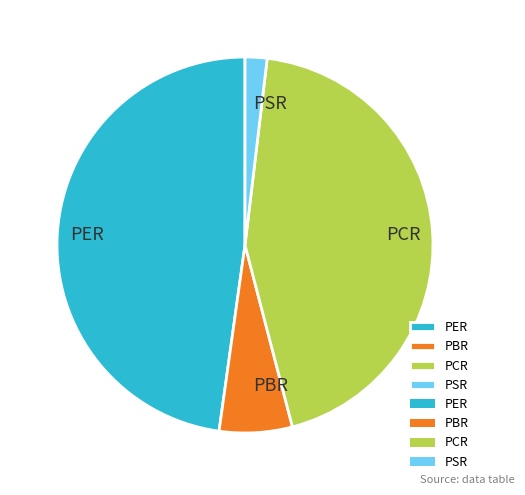

The PSR slice represents 2% of the pie. True or false?

True